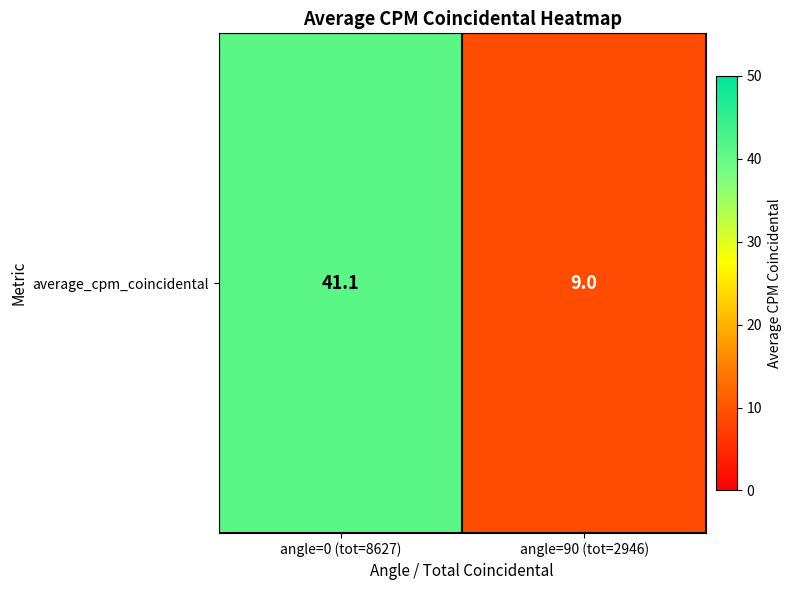

True or false: the data shows 41.1 at angle=0 (tot=8627).

True